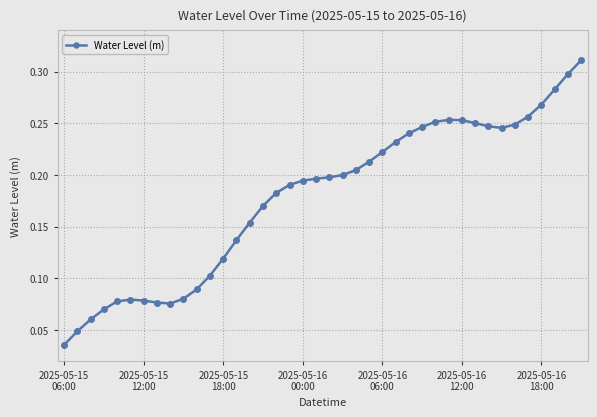

Does the chart display data point markers on the line(s)?

Yes